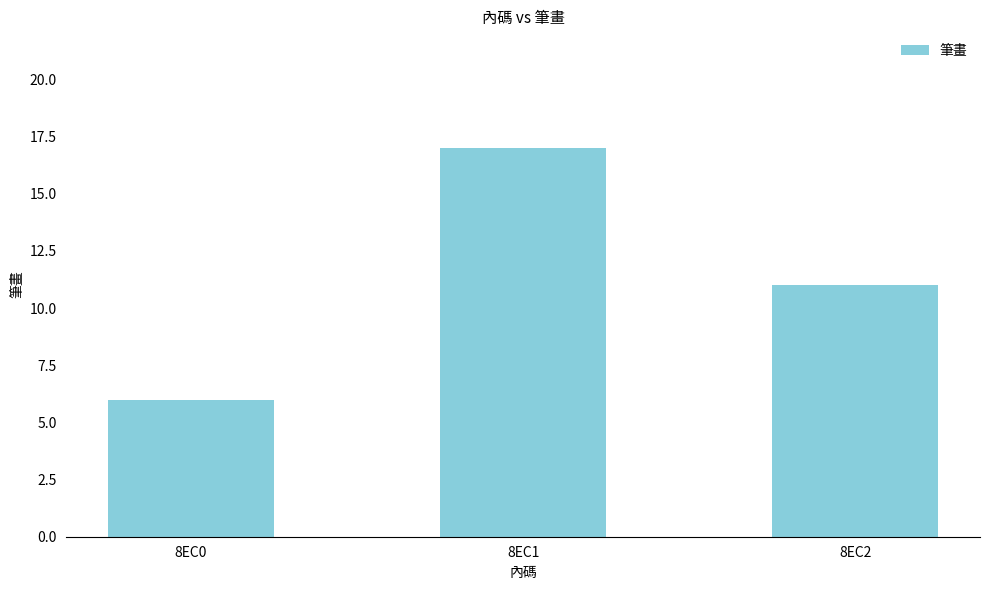

Is it true that the value at 8EC2 is 7?

False